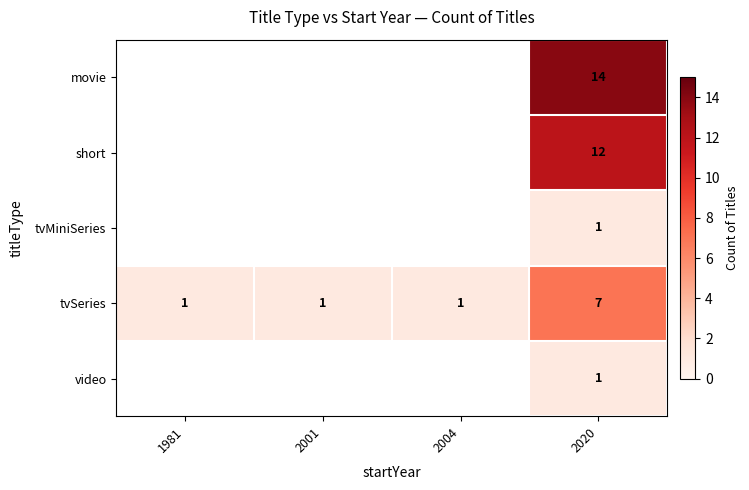

The tvSeries series shows 7 at 2020. True or false?

True